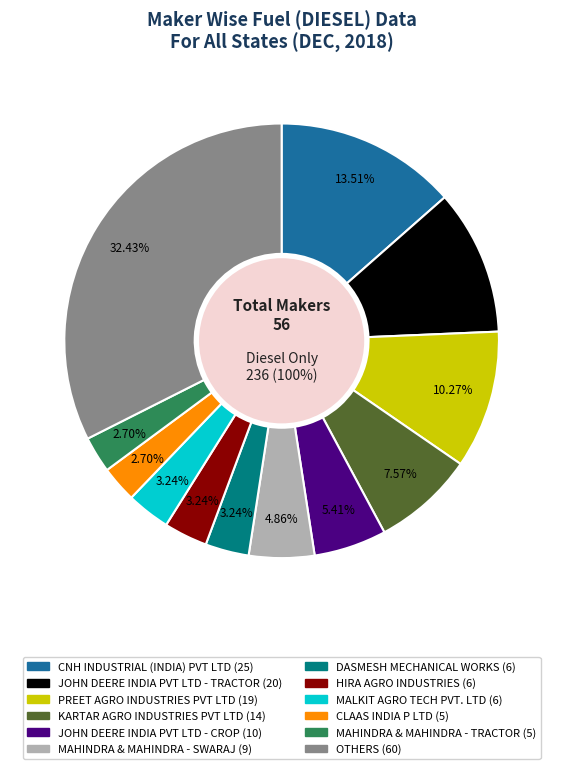

Does MAHINDRA & MAHINDRA - SWARAJ (9) account for over 50% of the chart?

No